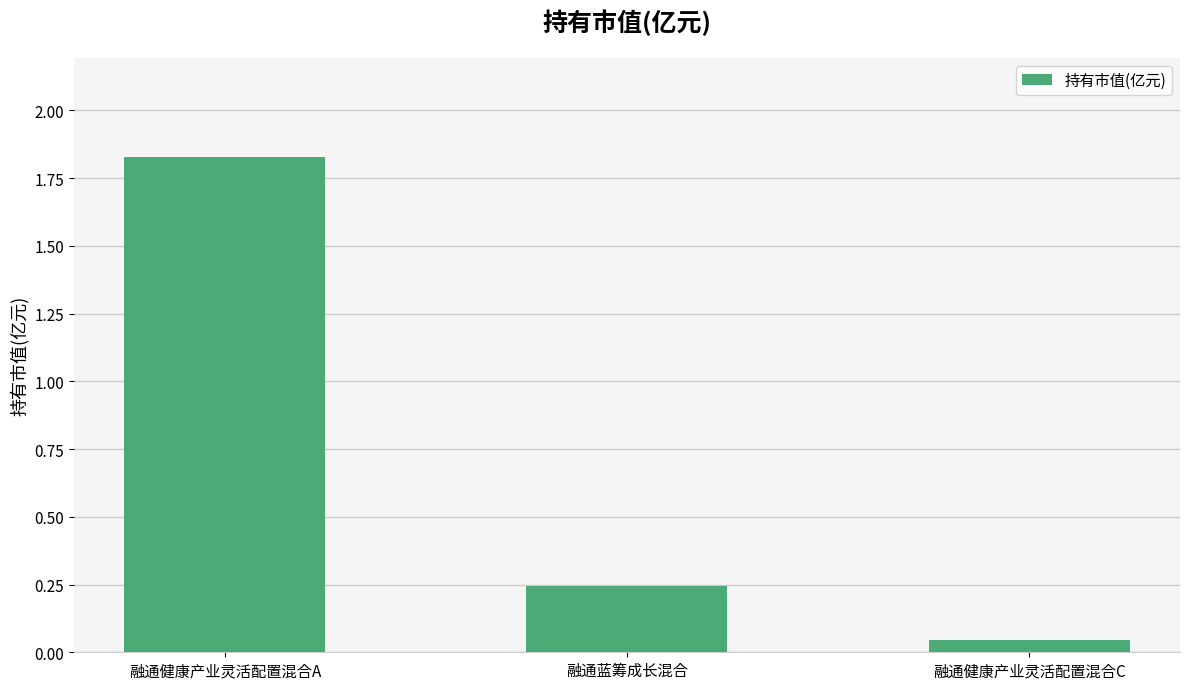

Rank the categories by value from lowest to highest.

融通健康产业灵活配置混合C, 融通蓝筹成长混合, 融通健康产业灵活配置混合A